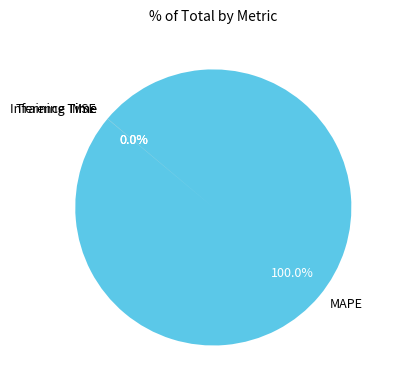

Is there a majority slice in this chart?

Yes